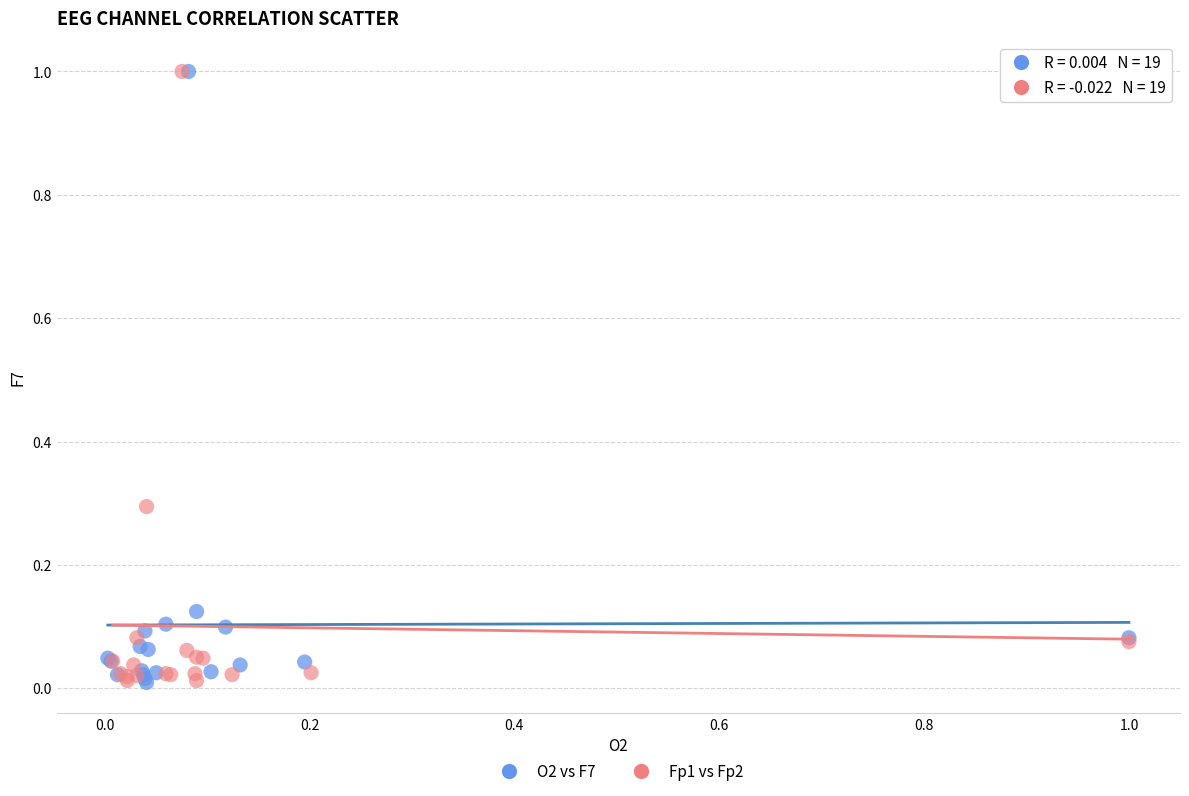

What are all the series names shown in the legend?

O2 vs F7, Fp1 vs Fp2